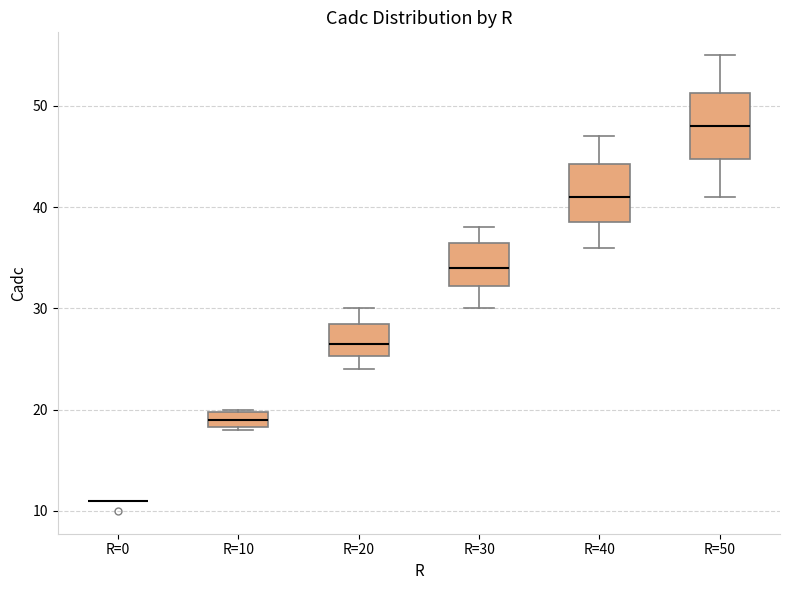

Reading left to right, read every box against the y-axis: the position of its median line, the range the box covers, and the ends of its whiskers. The values are not printed on the chart, so give them approximately, as read against the axis.

R=0: box collapsed to a line at 11, whiskers 11 to 11
R=10: median 19, box 18 to 20, whiskers 18 to 20
R=20: median 27, box 25 to 29, whiskers 24 to 30
R=30: median 34, box 32 to 37, whiskers 30 to 38
R=40: median 41, box 39 to 44, whiskers 36 to 47
R=50: median 48, box 45 to 51, whiskers 41 to 55